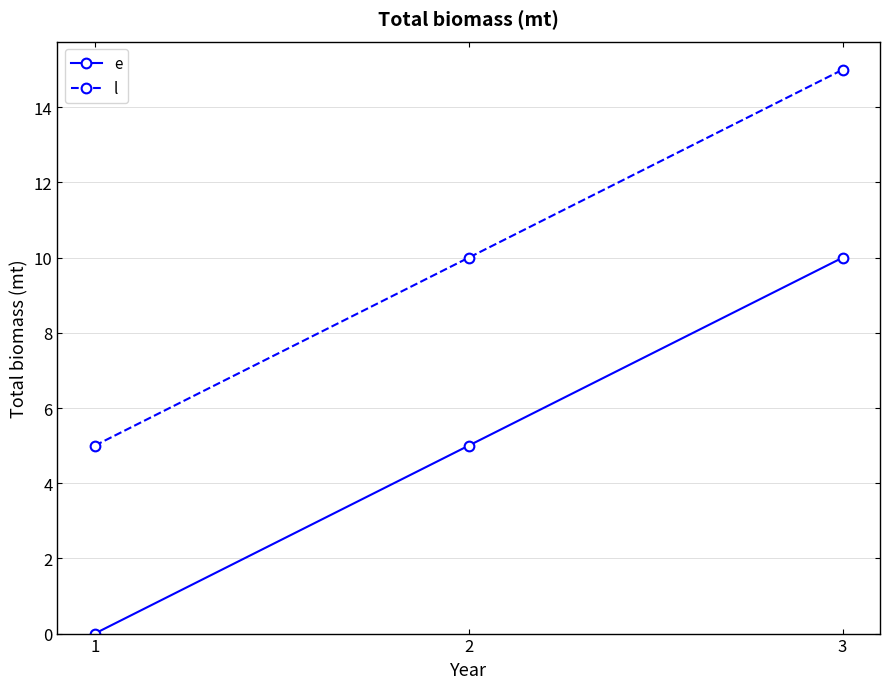

How many data points does each series have?

3